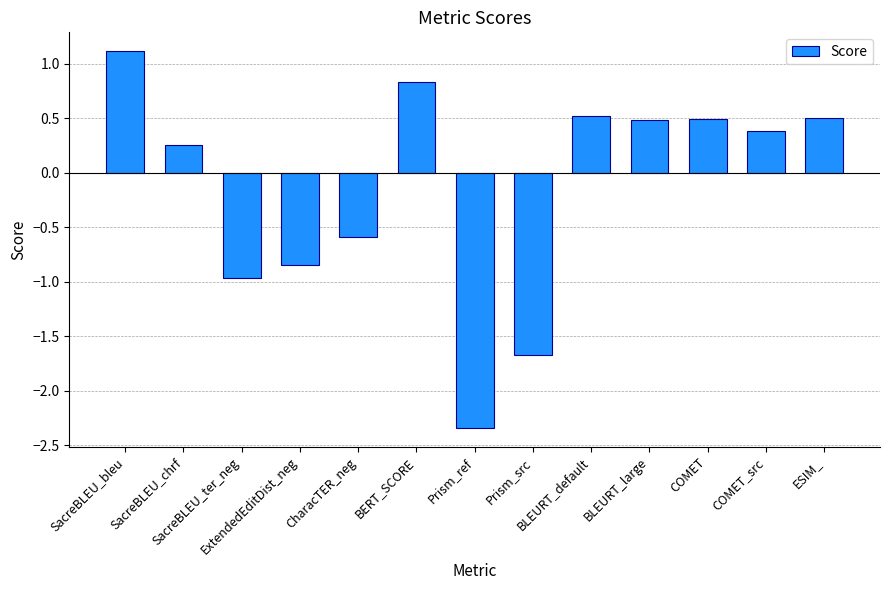

What is the sum of the values at BLEURT_large and COMET_src?

0.9